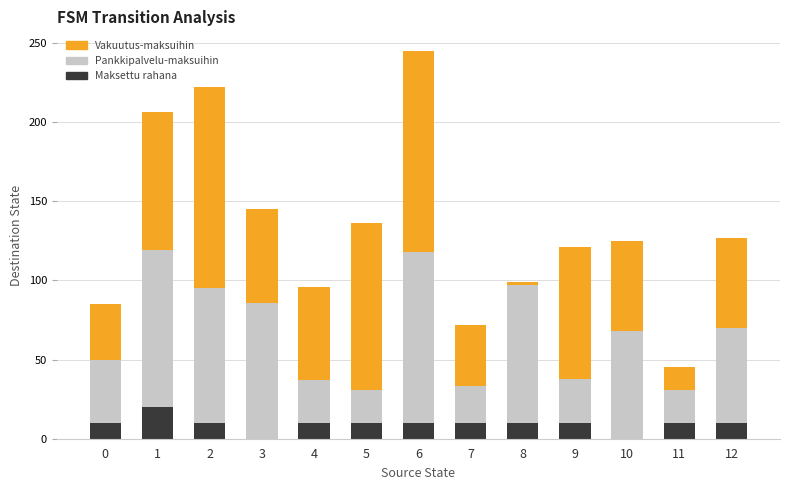

What is the highest value of the Maksettu rahana series?

20